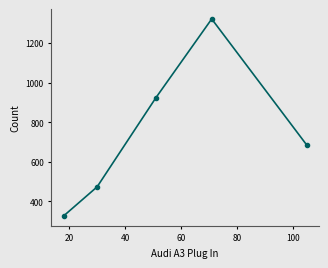

How many distinct data groups are displayed?

1